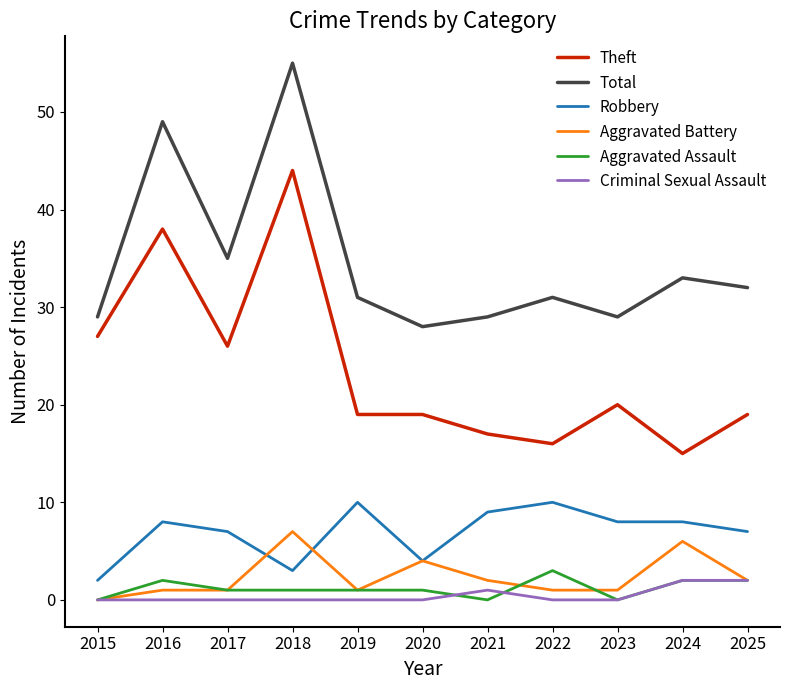

In Total, how many points are lower than both neighbors (excluding endpoints)?

3